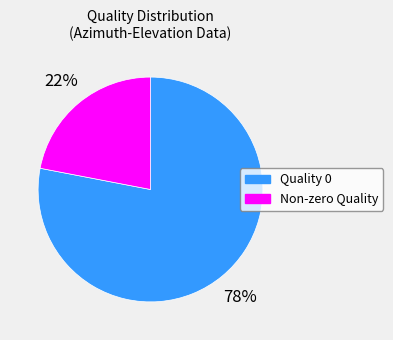

Combined, do Non-zero Quality and Quality 0 account for over 50%?

Yes